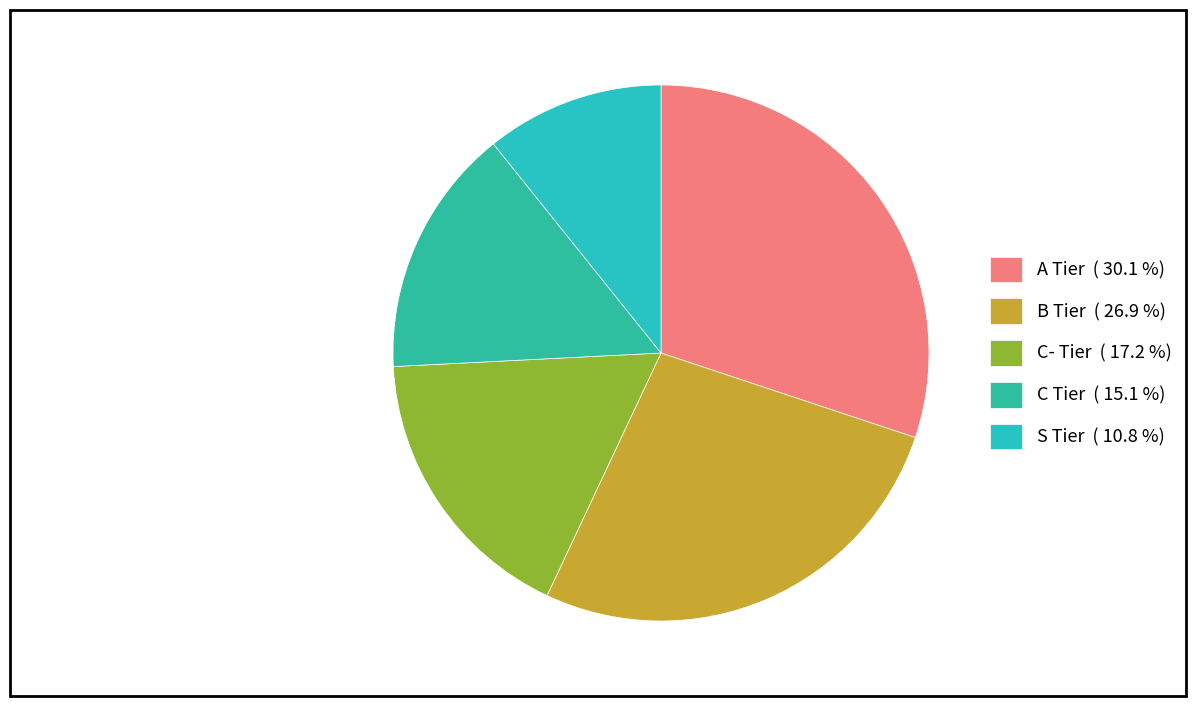

Is S Tier the majority of the pie?

No